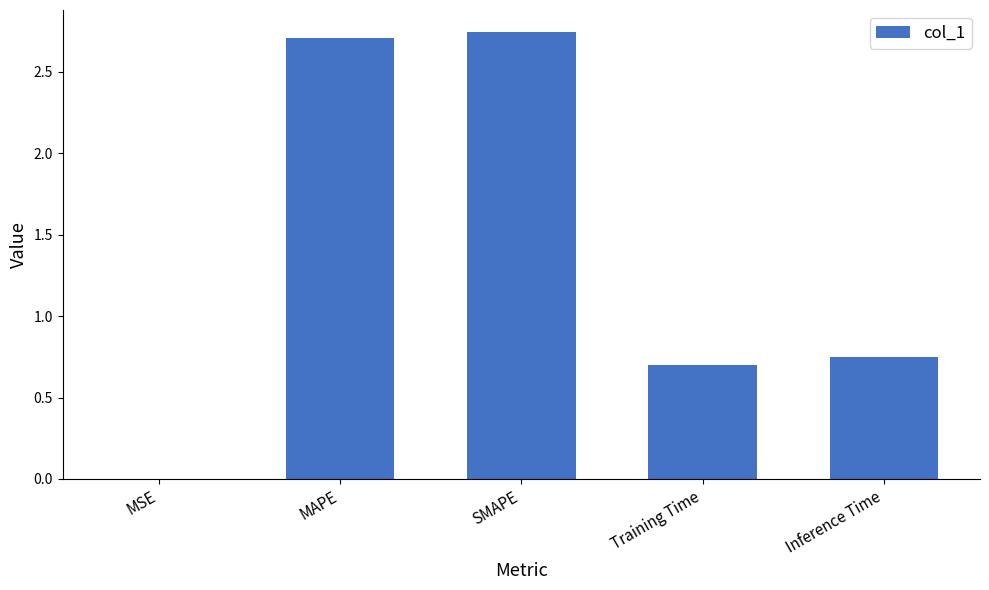

The chart shows a value of 2.7 at SMAPE. True or false?

True